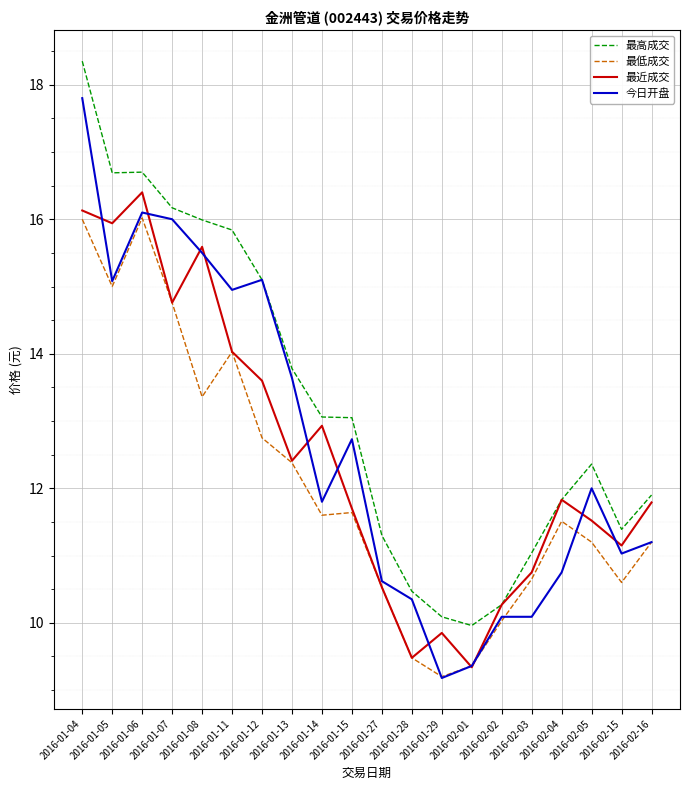

Is it true that 今日开盘 equals 6.7 at 2016-01-04?

False